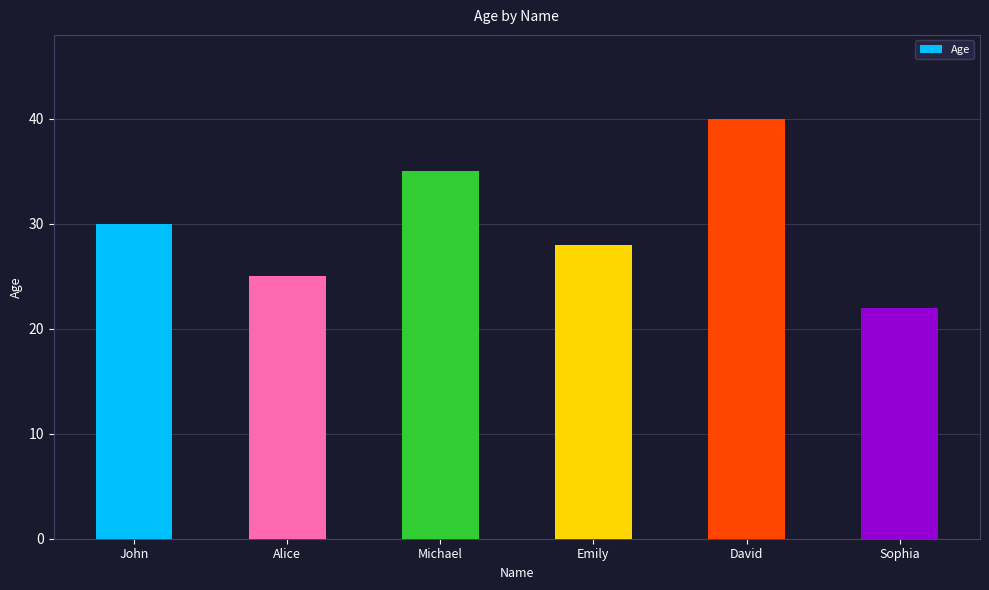

List the labels in order of value, smallest first.

Sophia, Alice, Emily, John, Michael, David